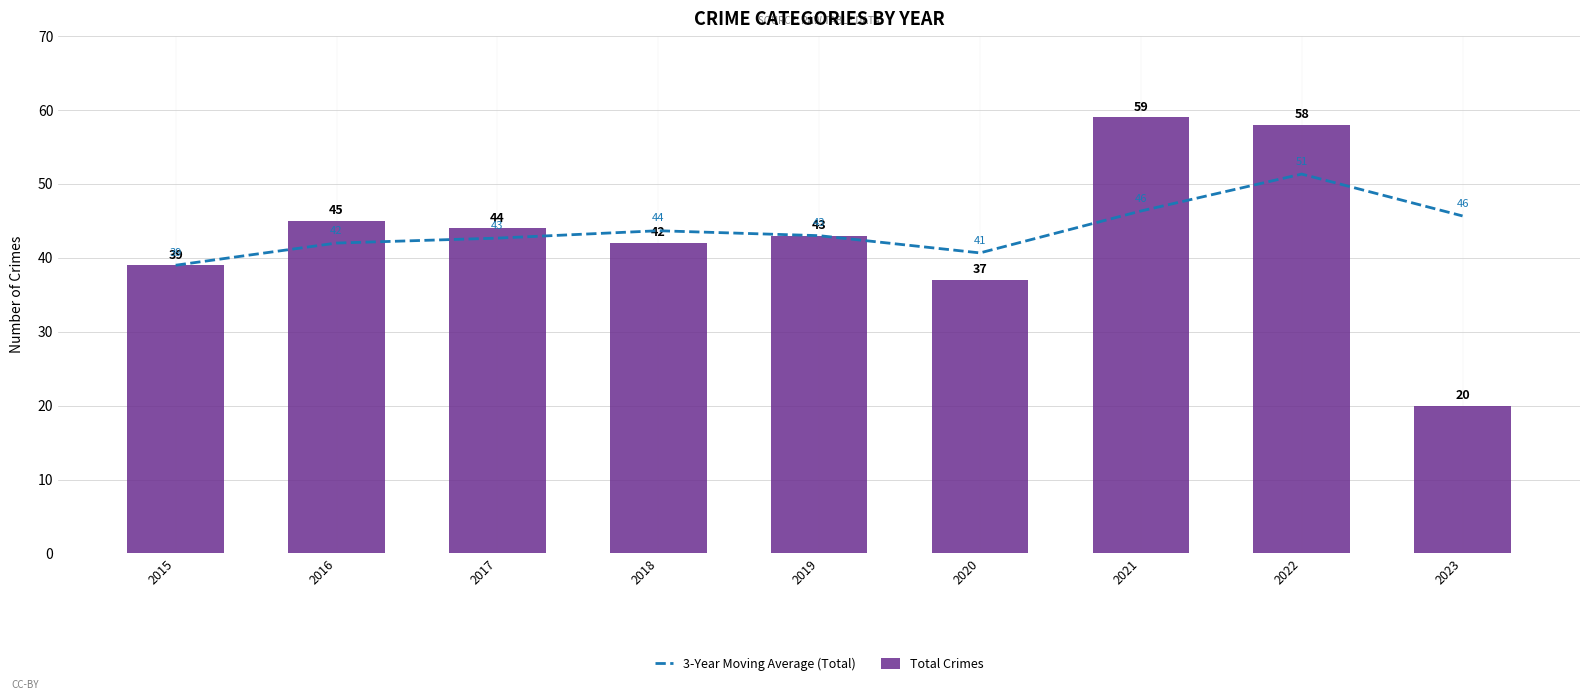

What is the maximum value for Total Crimes?

59